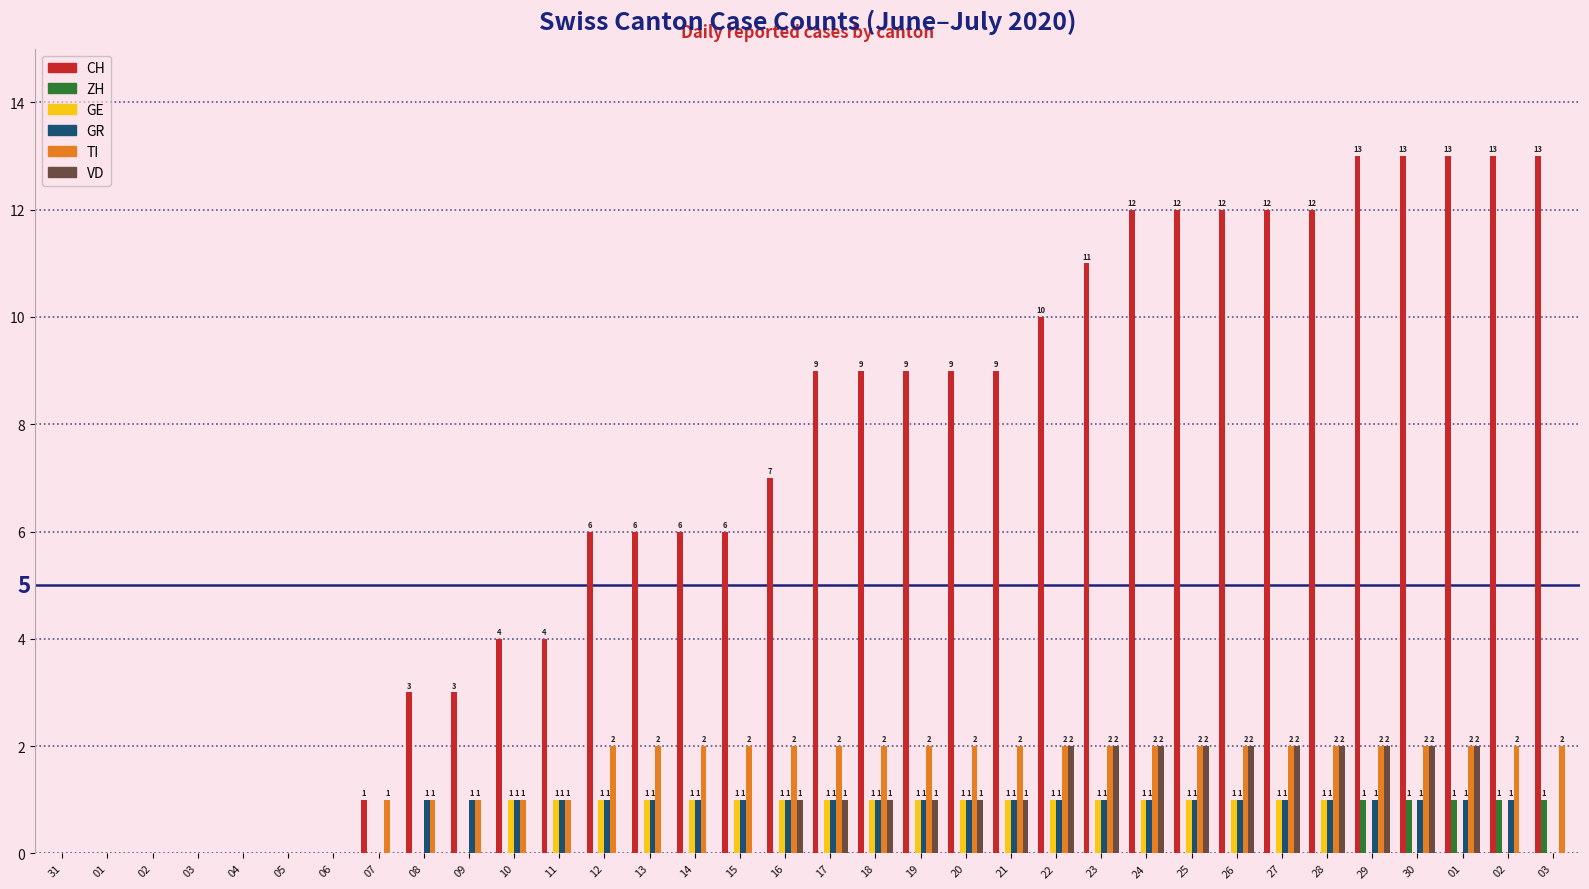

How many GE values are between 0 and 1?

34